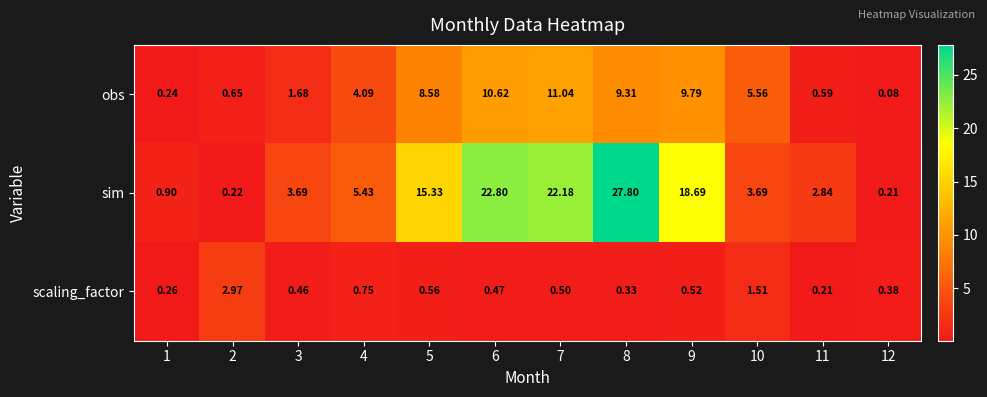

Is the value of scaling_factor at 6 greater than the value of obs at 12?

Yes